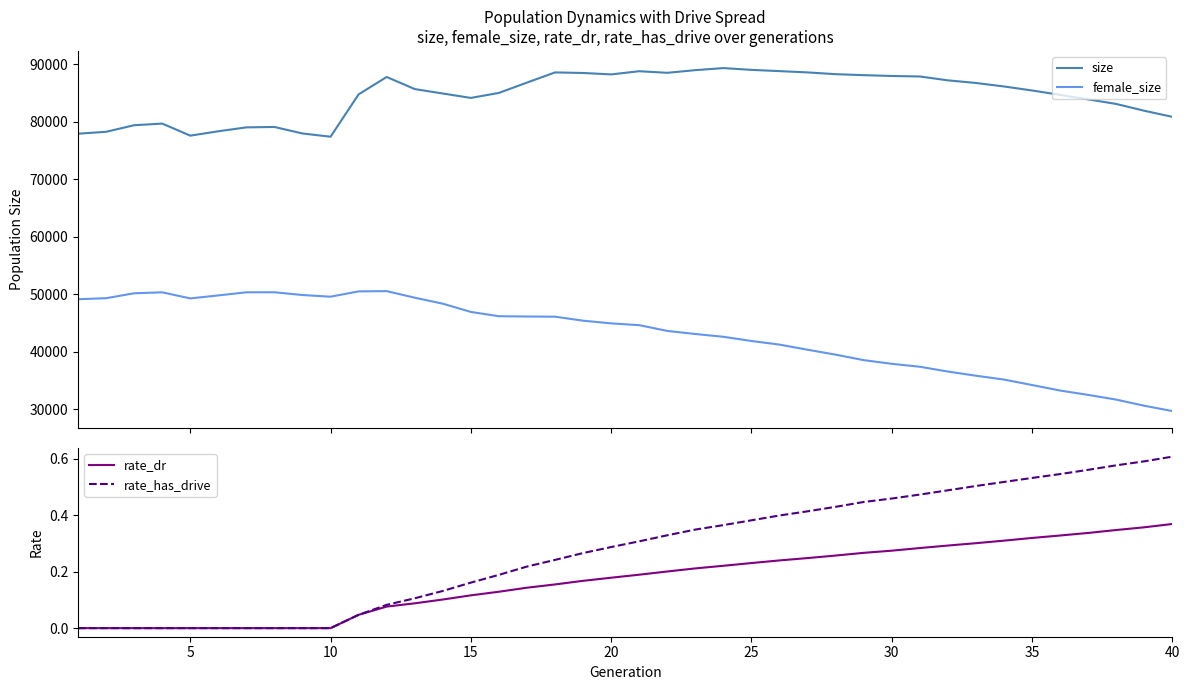

What is the average value of the female_size series?

43059